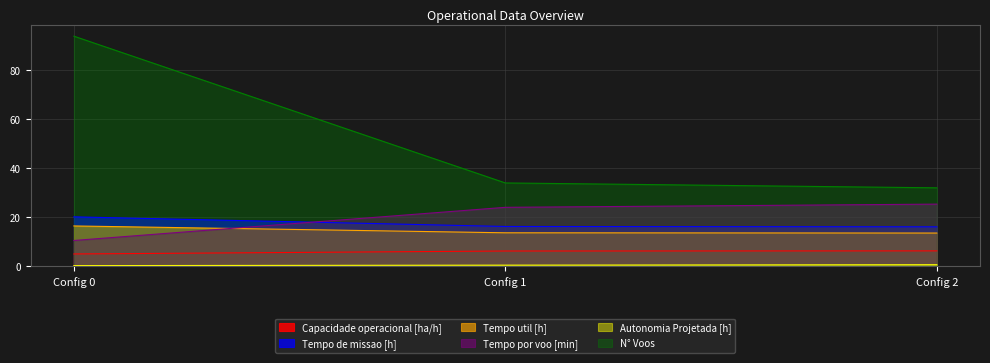

At which label does Tempo por voo [min] reach its peak?

Config 2